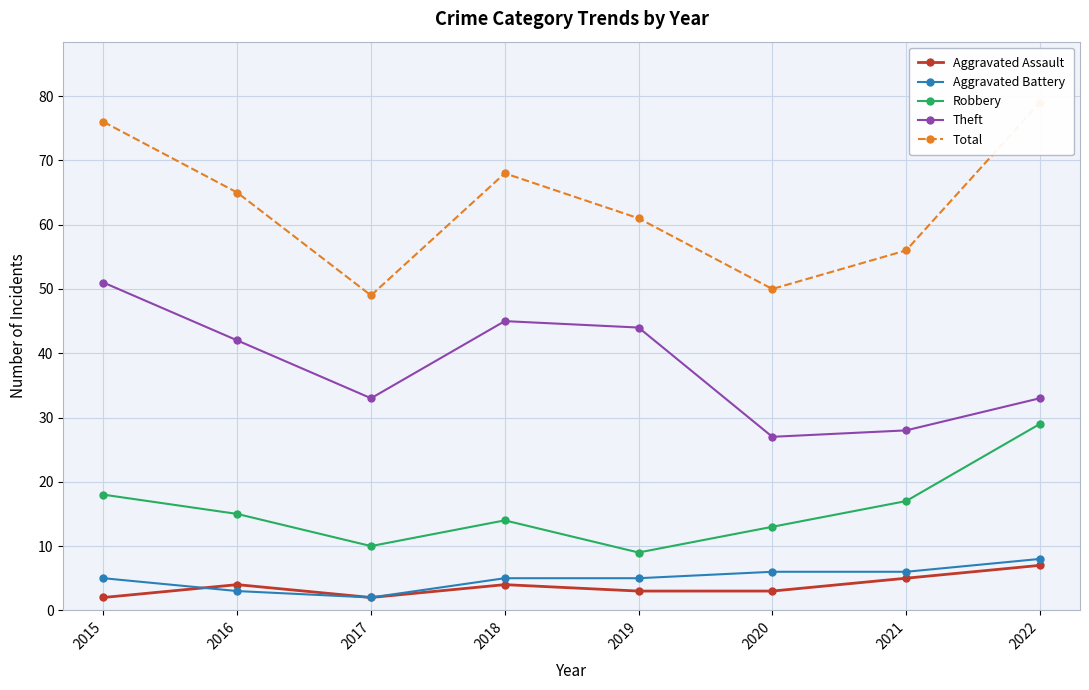

True or false: Robbery and Theft cross at least once.

False